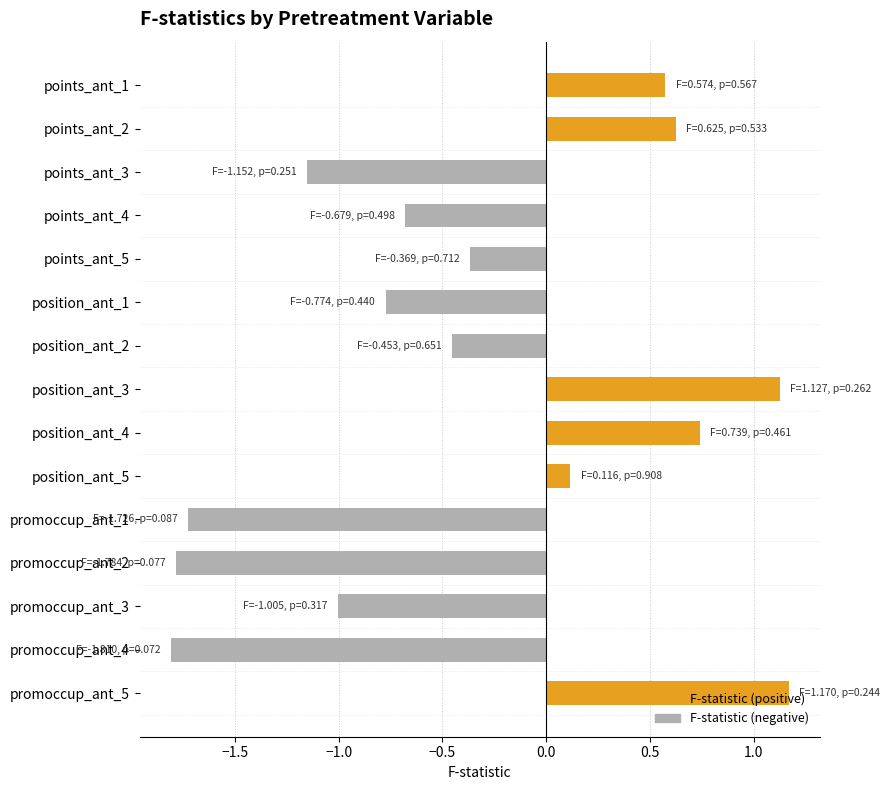

What value does the data have at promoccup_ant_3?

-1.0